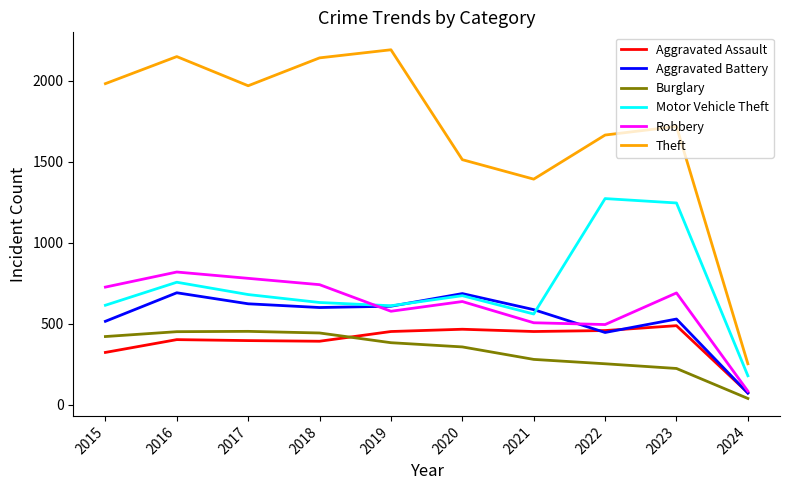

Which series has the widest spread of values?

Theft